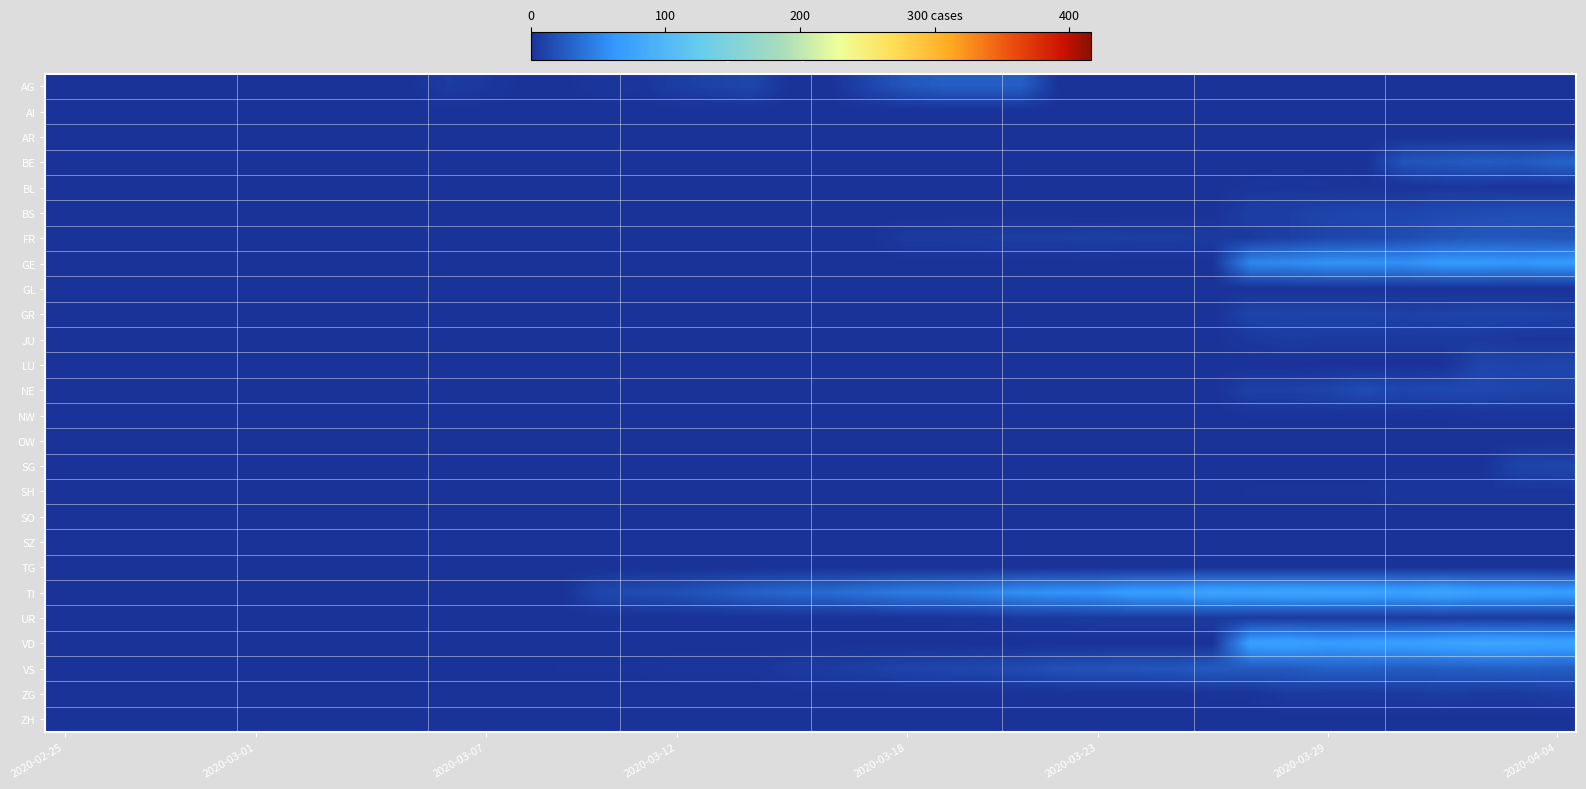

Which label corresponds to the smallest value in the chart?

2020-02-25